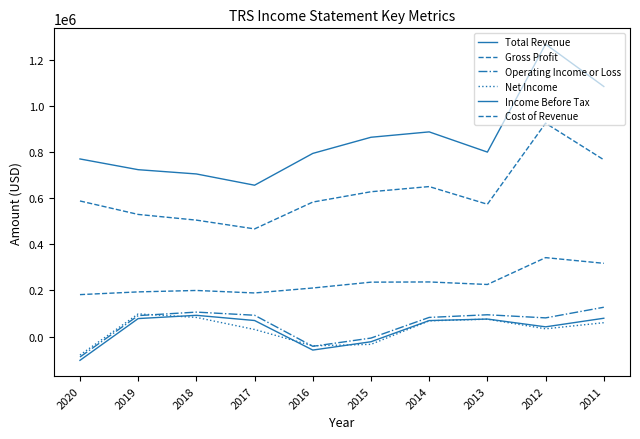

What is the greatest value displayed?

1267500